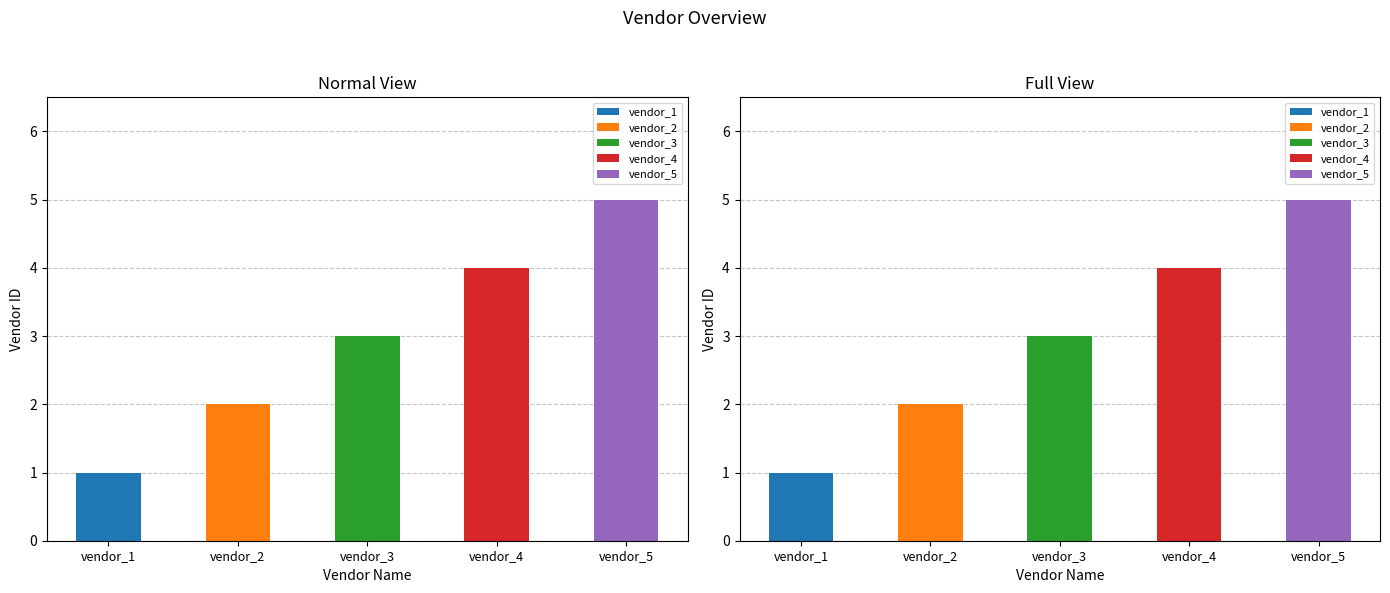

What is the maximum value shown in the chart?

5